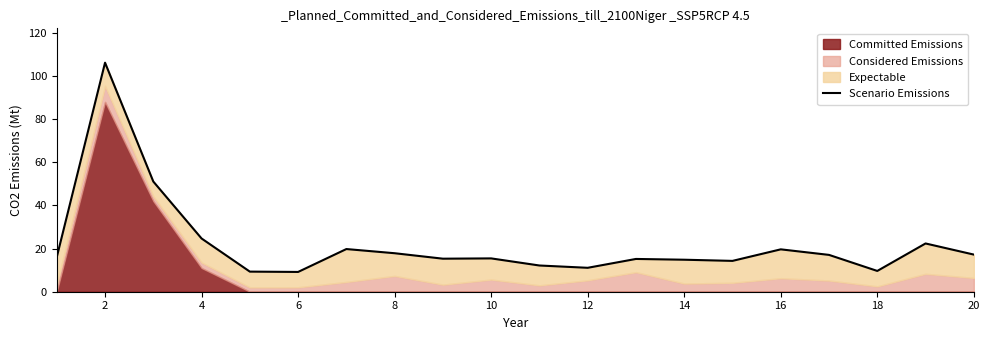

How many interior local valleys (lower than both neighbors) does the data have?

5